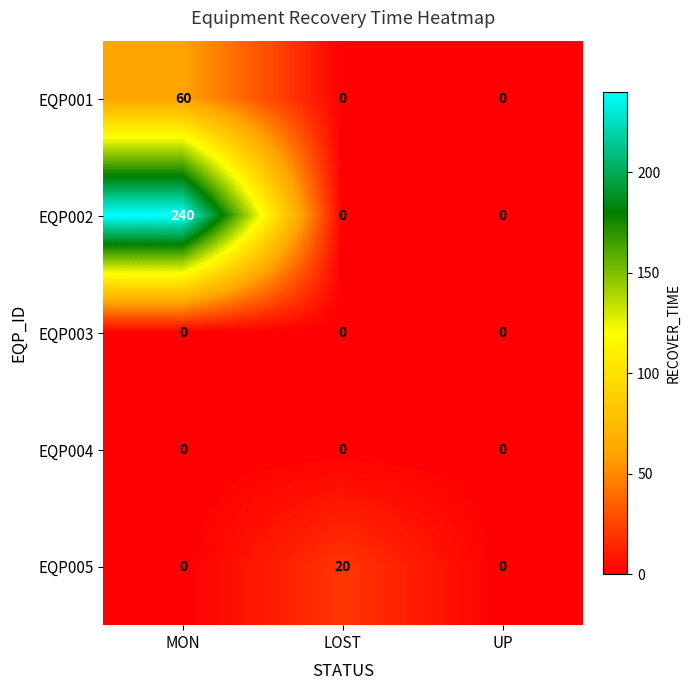

Which series has the largest range (max minus min)?

EQP002